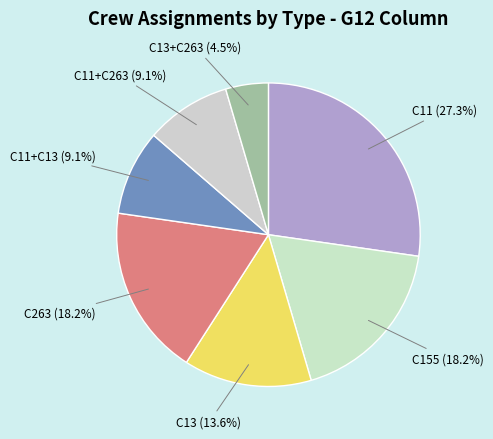

What portion of the pie excludes C11+C13?

90.9%